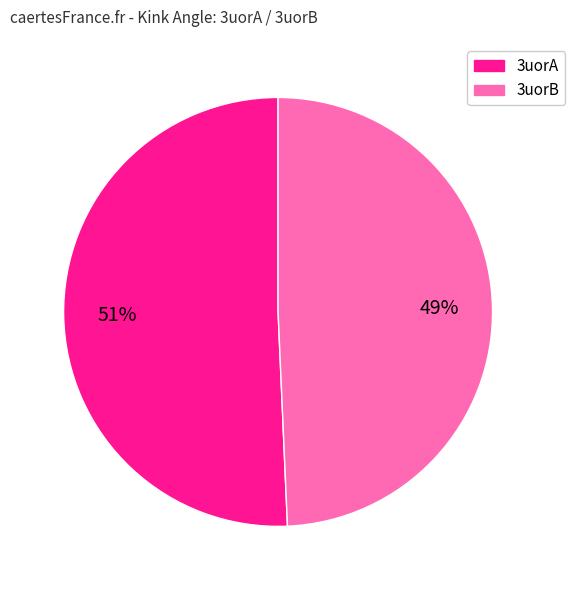

How many slices are in this pie chart?

2